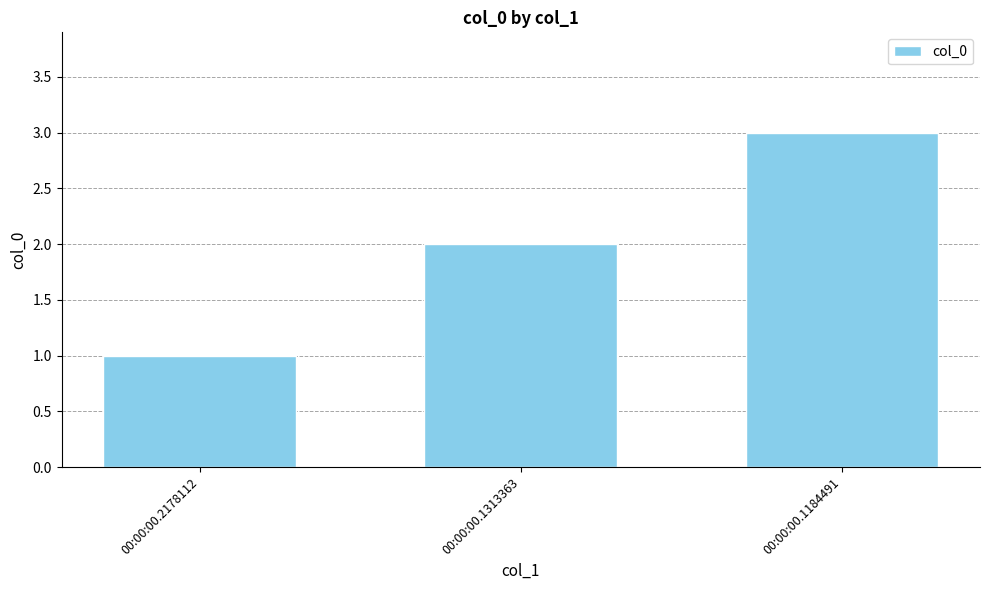

The chart shows a value of 2 at 00:00:00.1313363. True or false?

True